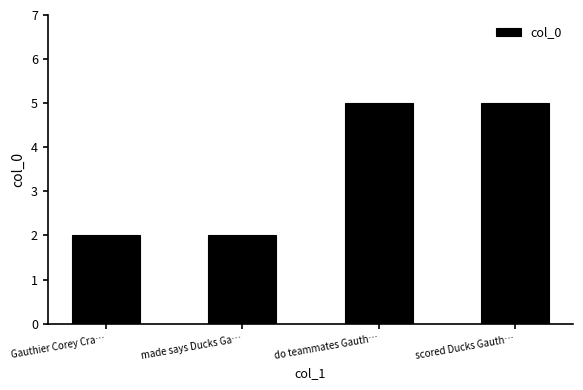

Which has a higher value, do teammates Gauth… or Gauthier Corey Cra…?

do teammates Gauth…